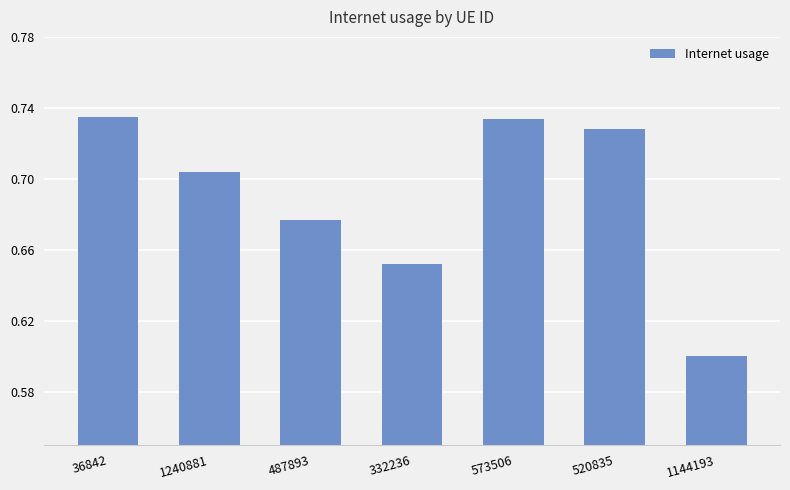

At which category does the chart reach its minimum across all series?

1144193